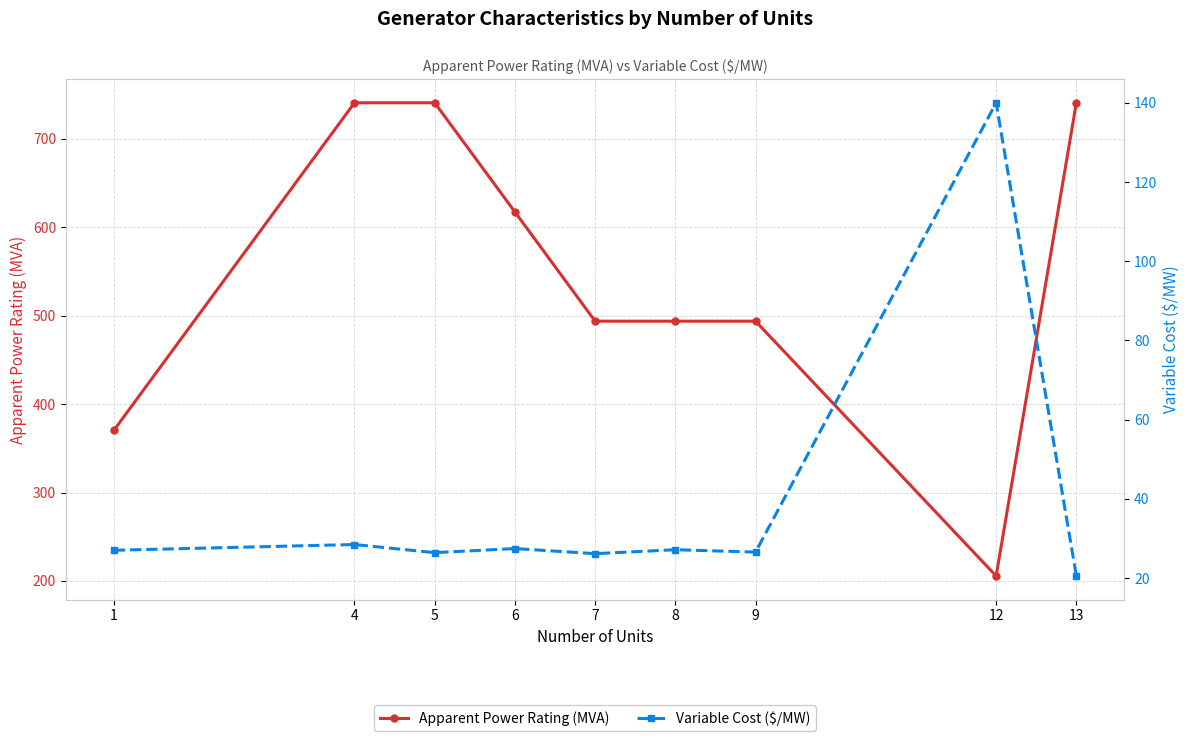

What is the difference between the highest and lowest values at 1?

343.3